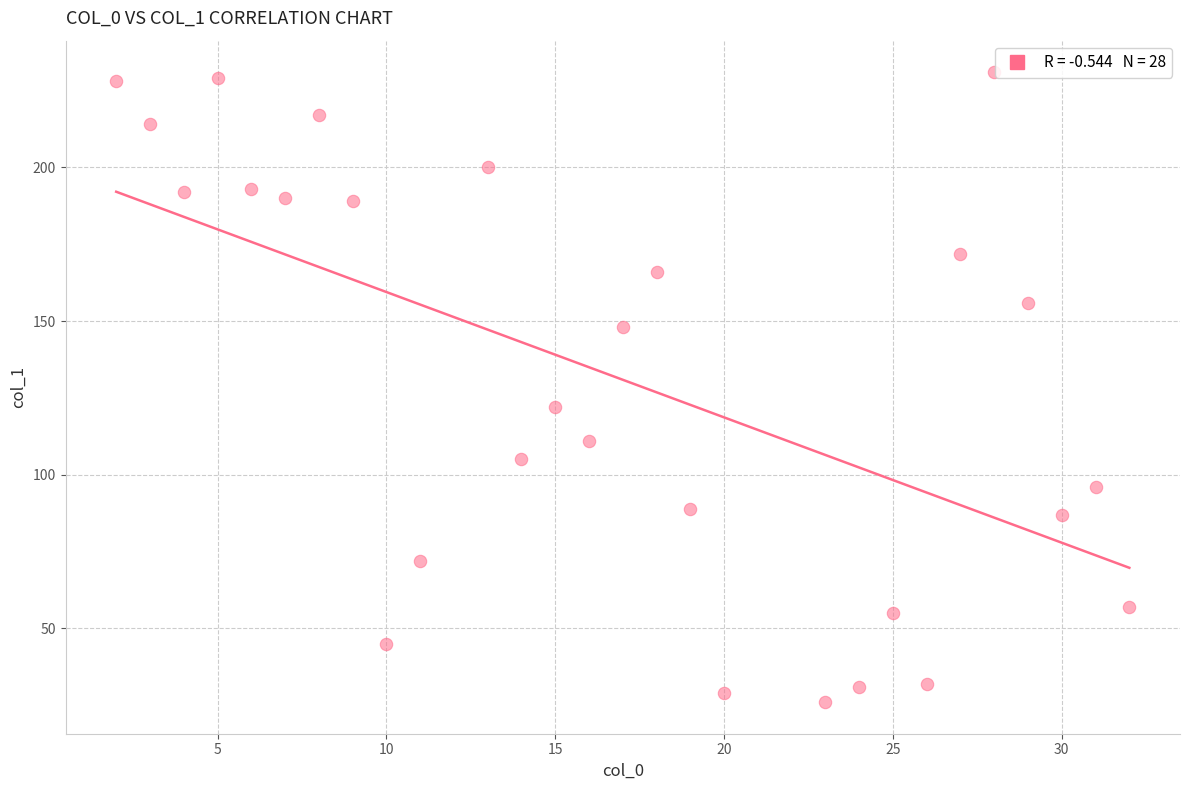

What is the range of X values (max minus min)?

30